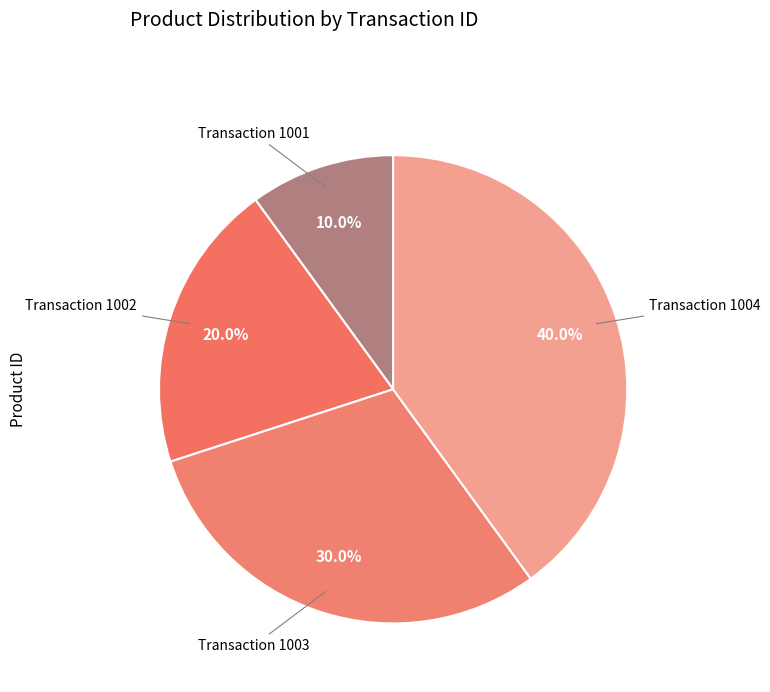

Do Transaction 1004 and Transaction 1002 together represent more than half of the pie?

Yes